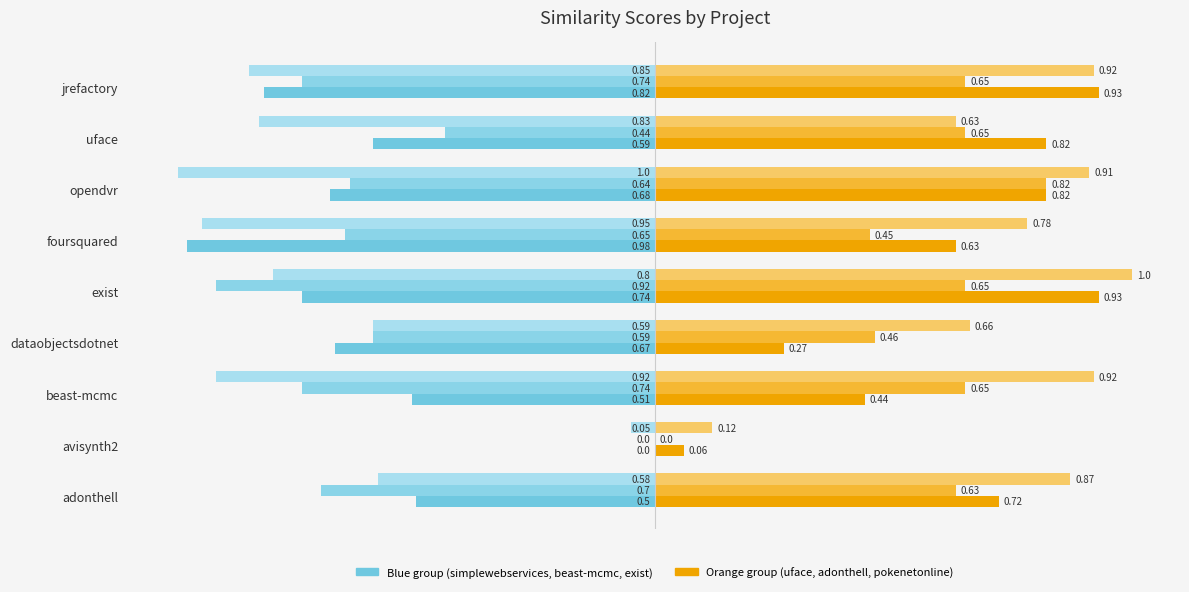

How many data points does each series have?

9